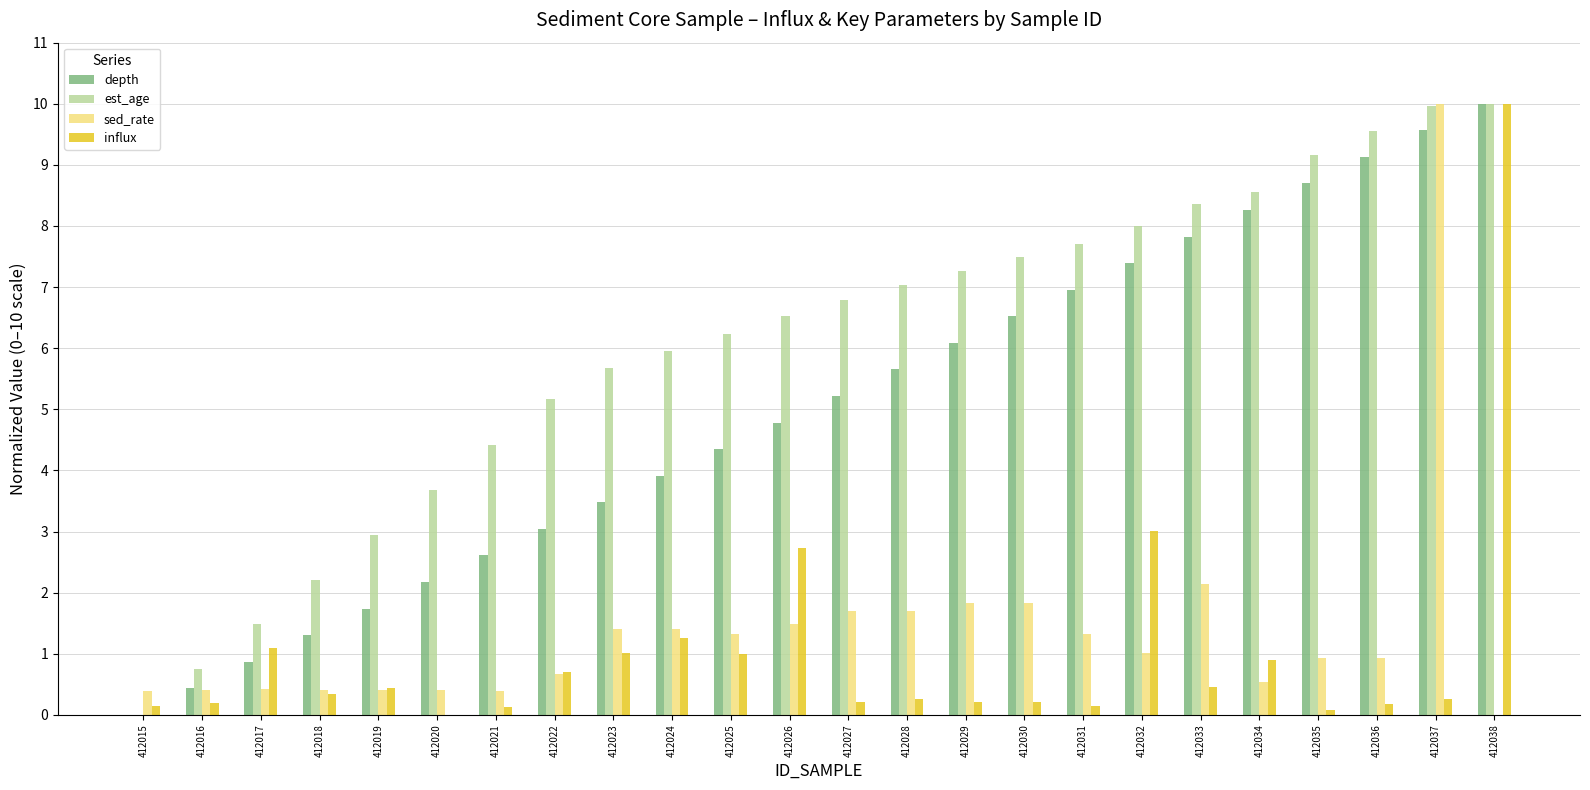

The value of sed_rate at 412015 is 0.4. True or false?

True